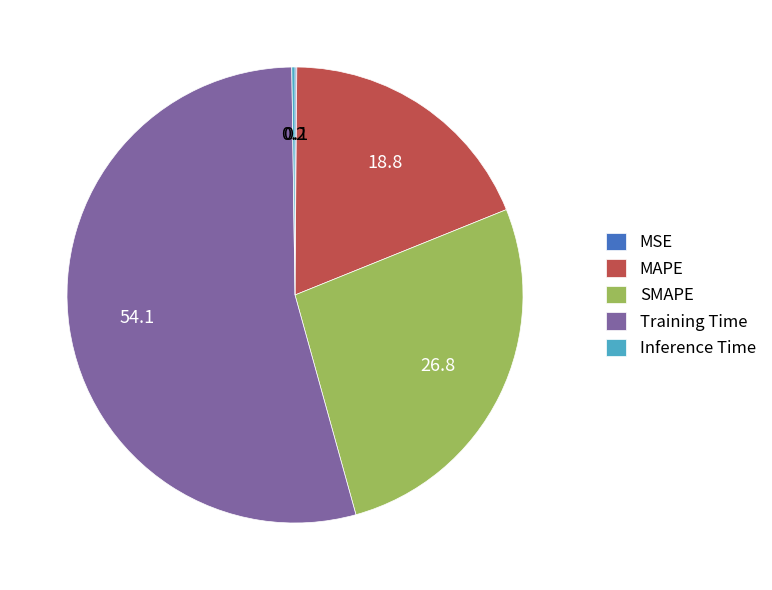

Does any single category account for the majority?

Yes